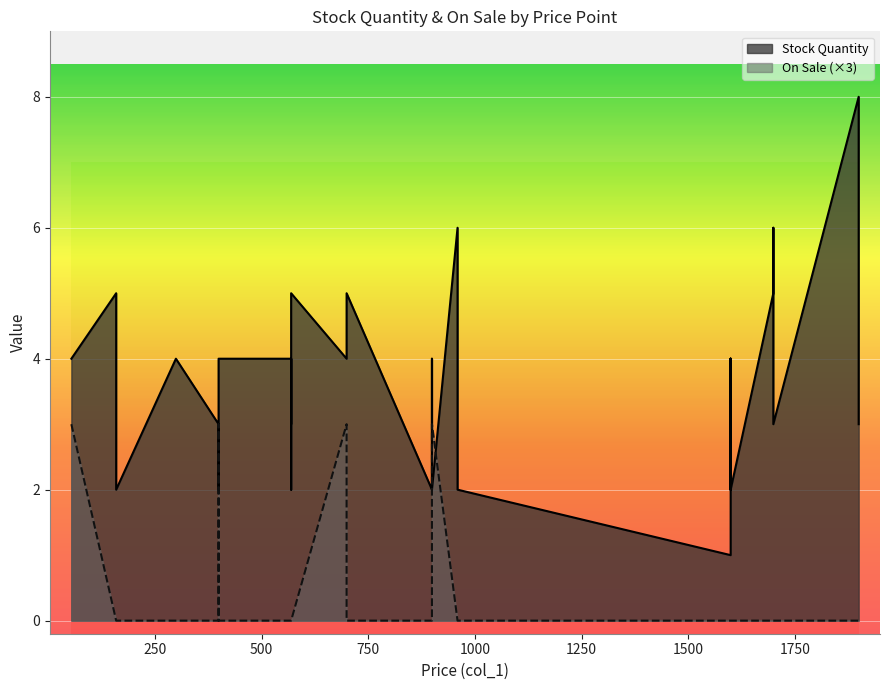

What is the difference between the second highest and minimum values in the On Sale series?

1